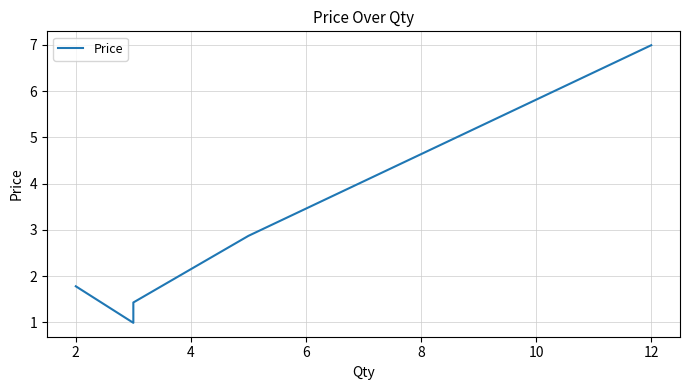

How many values are below 1?

1